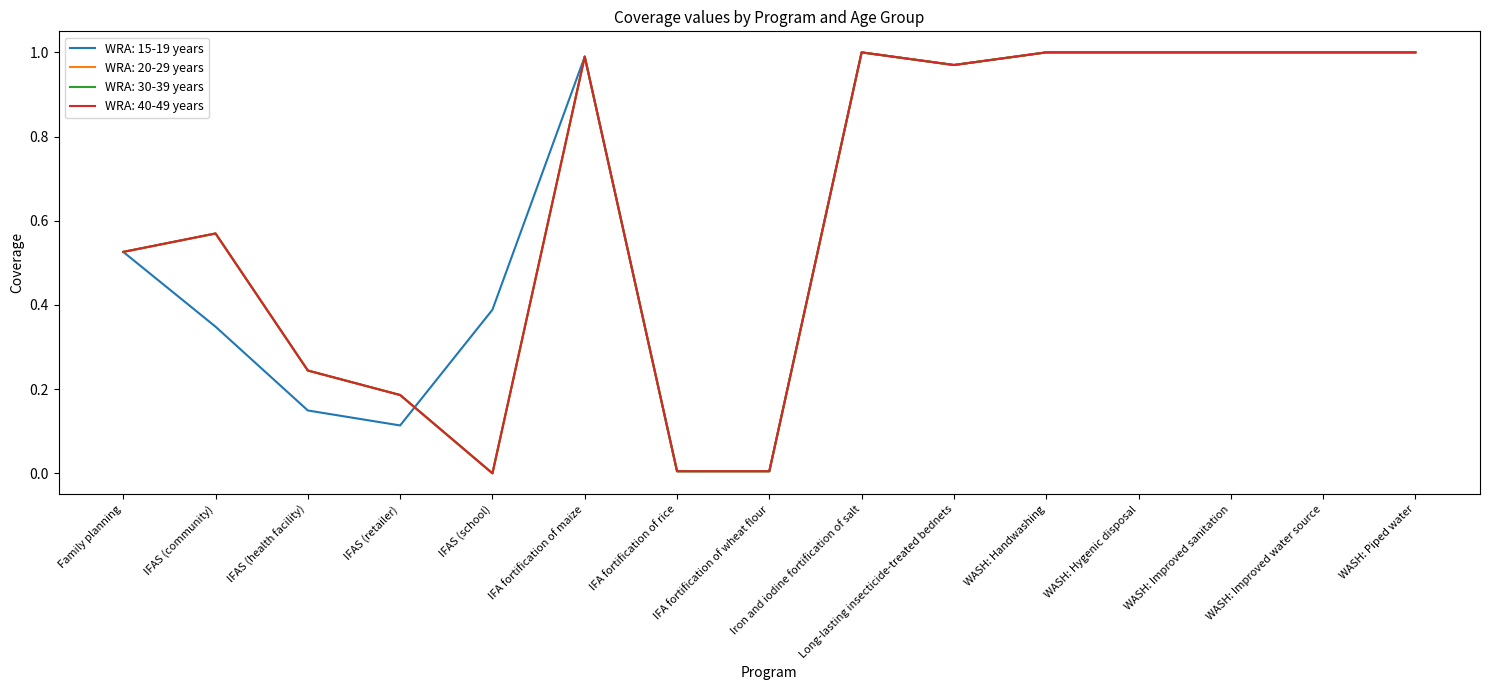

At which category is the sum across all series the highest?

Iron and iodine fortification of salt